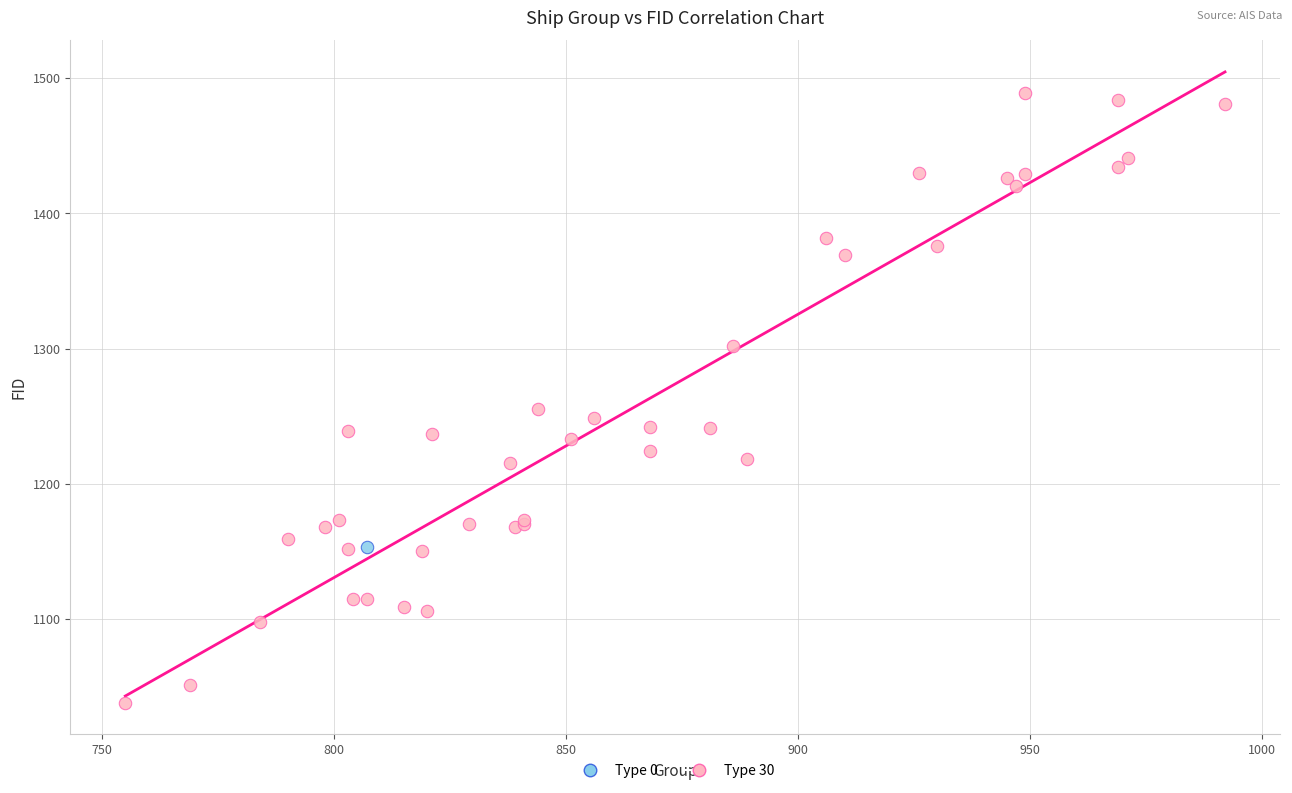

What are all the series names shown in the legend?

Type 0, Type 30